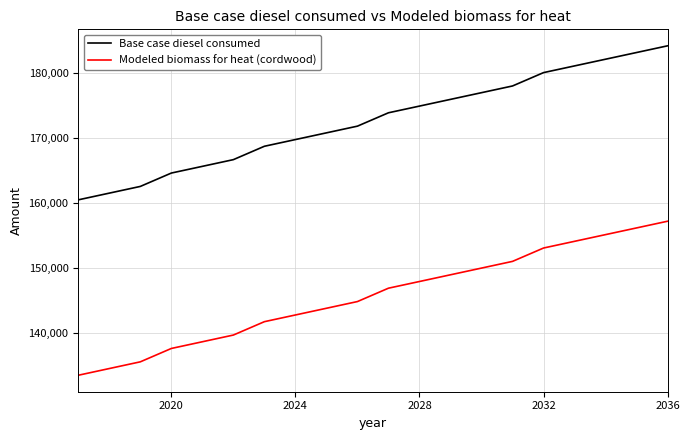

True or false: Modeled biomass for heat (cordwood) and Base case diesel consumed cross at least once.

False